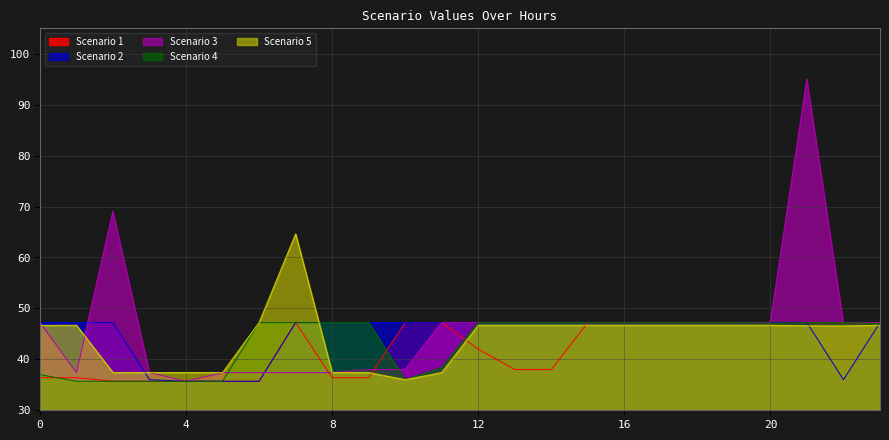

What is the spread (max minus min) of values at 5?

1.7